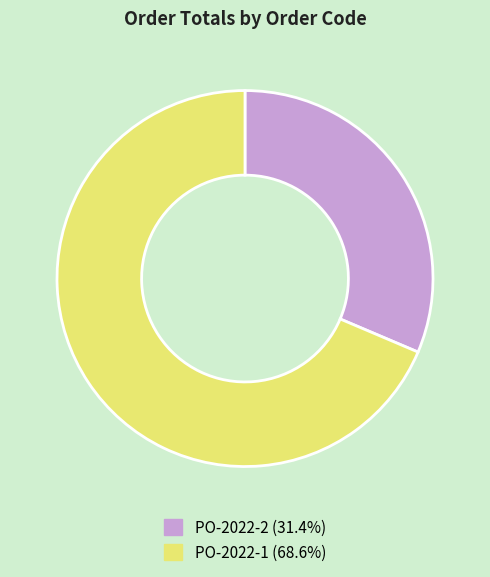

Is it true that PO-2022-1 is 78% of the pie?

False